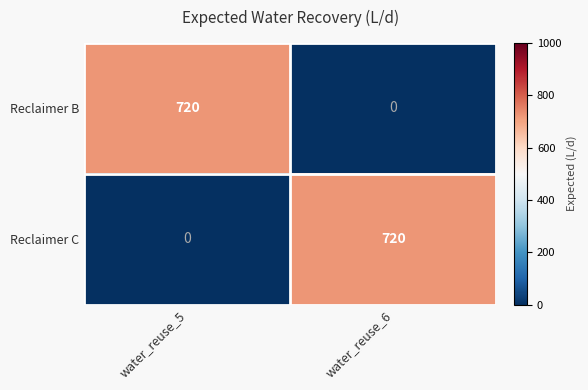

What is the average value of the Reclaimer C series?

360